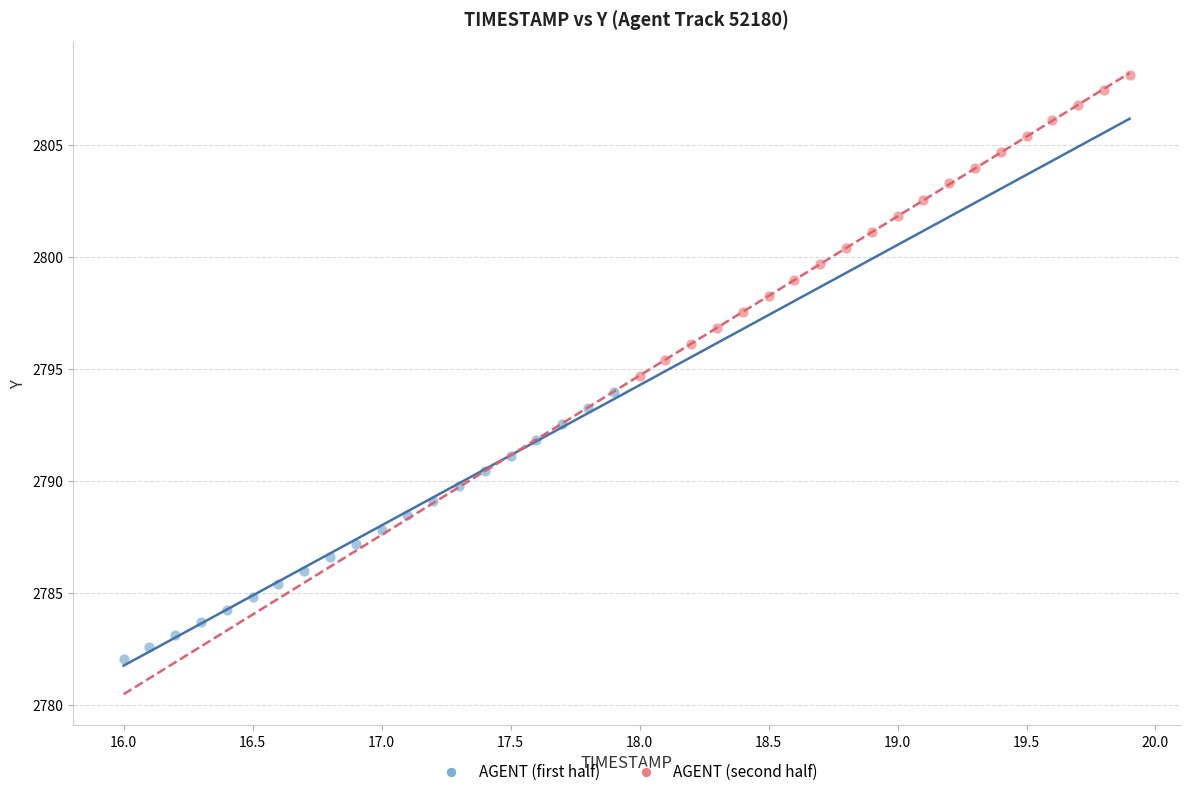

What are all the series names shown in the legend?

AGENT (first half), AGENT (second half)